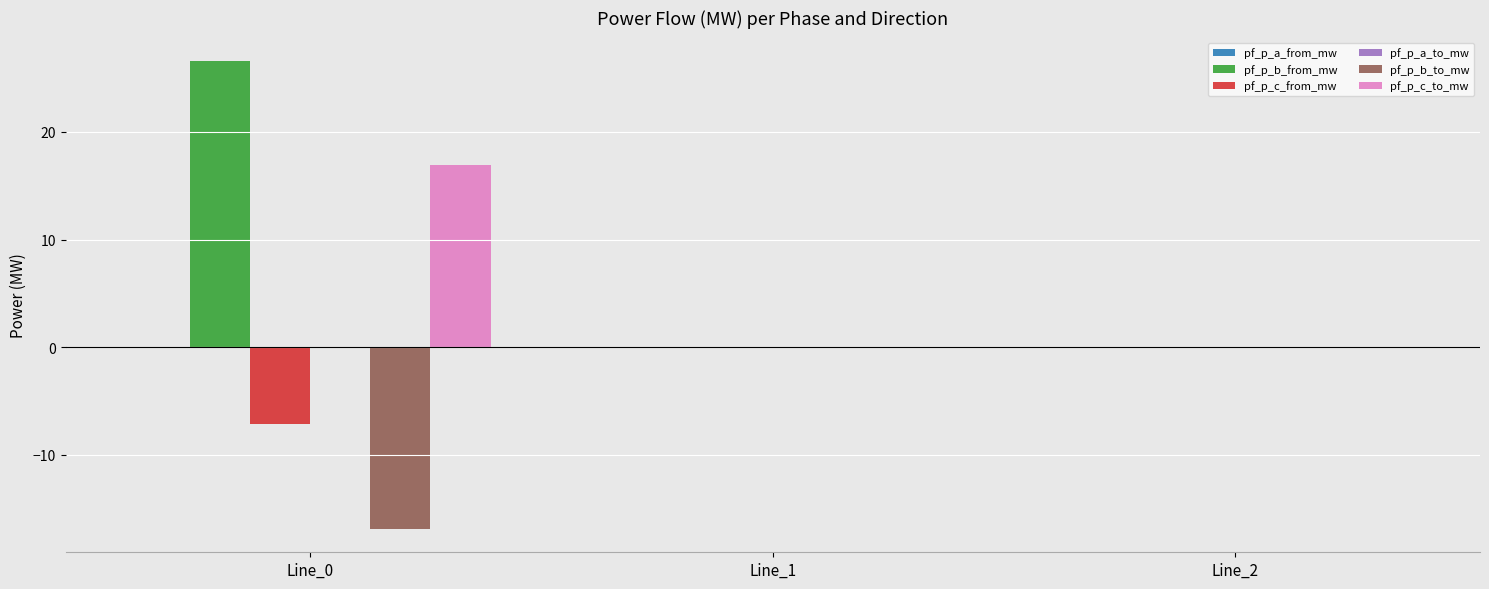

What is the maximum value shown in the chart?

26.6